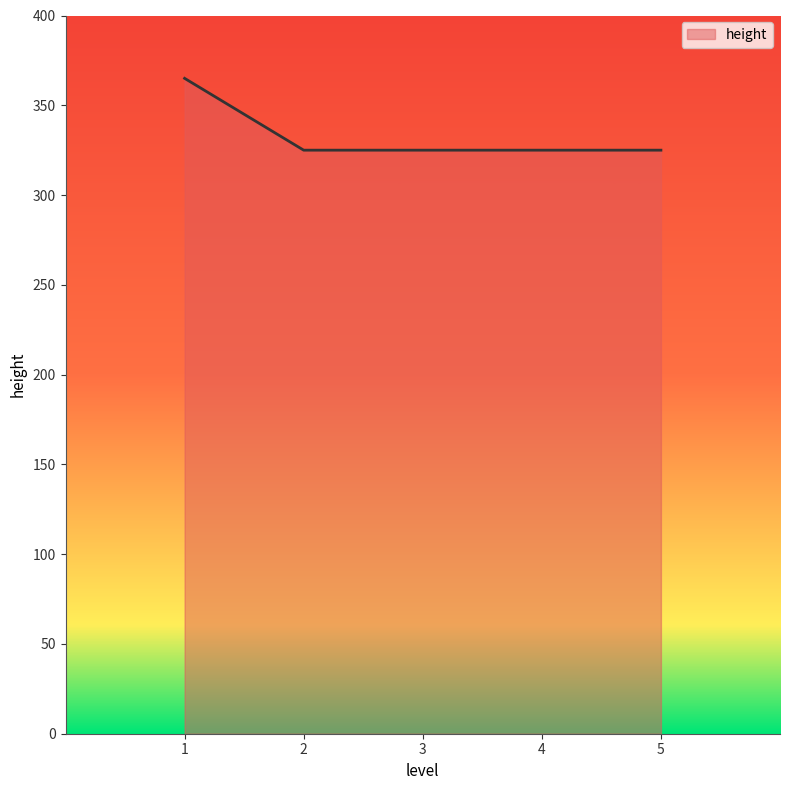

Does the chart have visible grid lines?

No